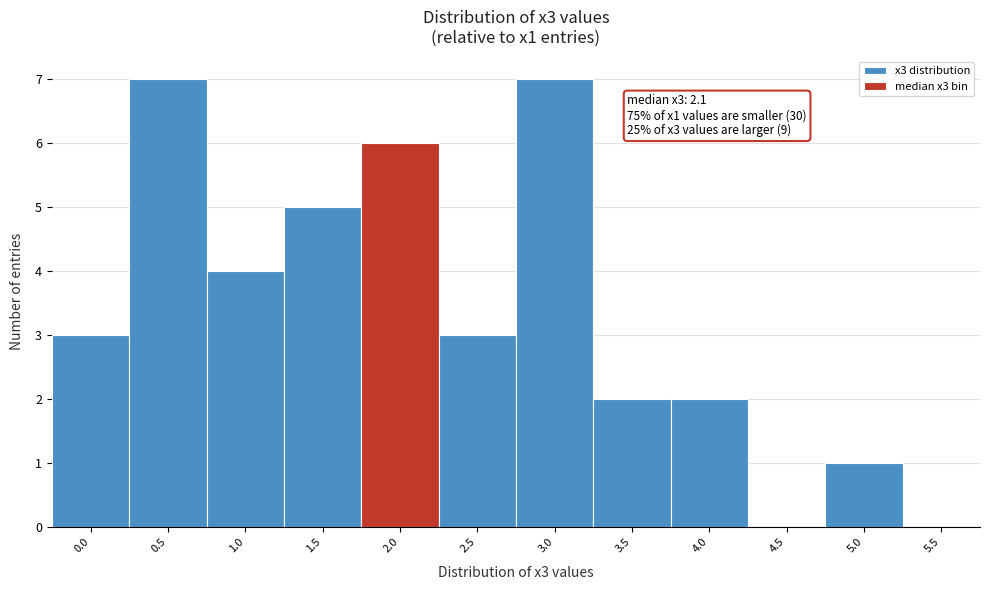

Reading left to right, what are all the values shown in this chart?

0.0=3	0.5=7	1.0=4	1.5=5	2.0=6	2.5=3	3.0=7	3.5=2	4.0=2	4.5=0	5.0=1	5.5=0